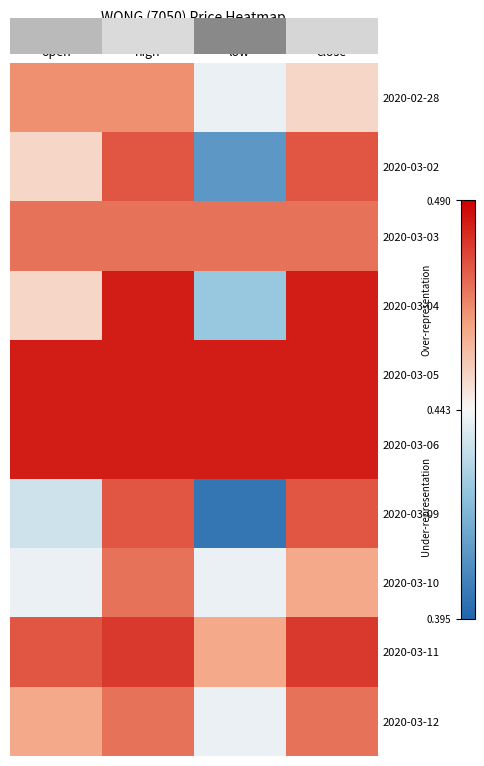

At how many categories does at least one series exceed 0?

4